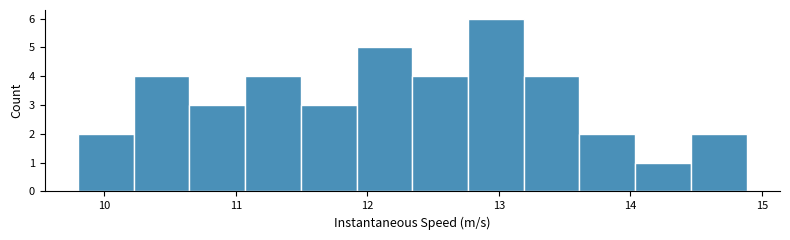

Reading left to right, list every bar in this chart as the range it spans on the x-axis followed by its height. Neither the bar edges nor the heights are printed on the chart, so give them approximately, as read against the axes.

9.8 to 10.2: 2
10.2 to 10.6: 4
10.6 to 11.1: 3
11.1 to 11.5: 4
11.5 to 11.9: 3
11.9 to 12.3: 5
12.3 to 12.8: 4
12.8 to 13.2: 6
13.2 to 13.6: 4
13.6 to 14.0: 2
14.0 to 14.5: 1
14.5 to 14.9: 2